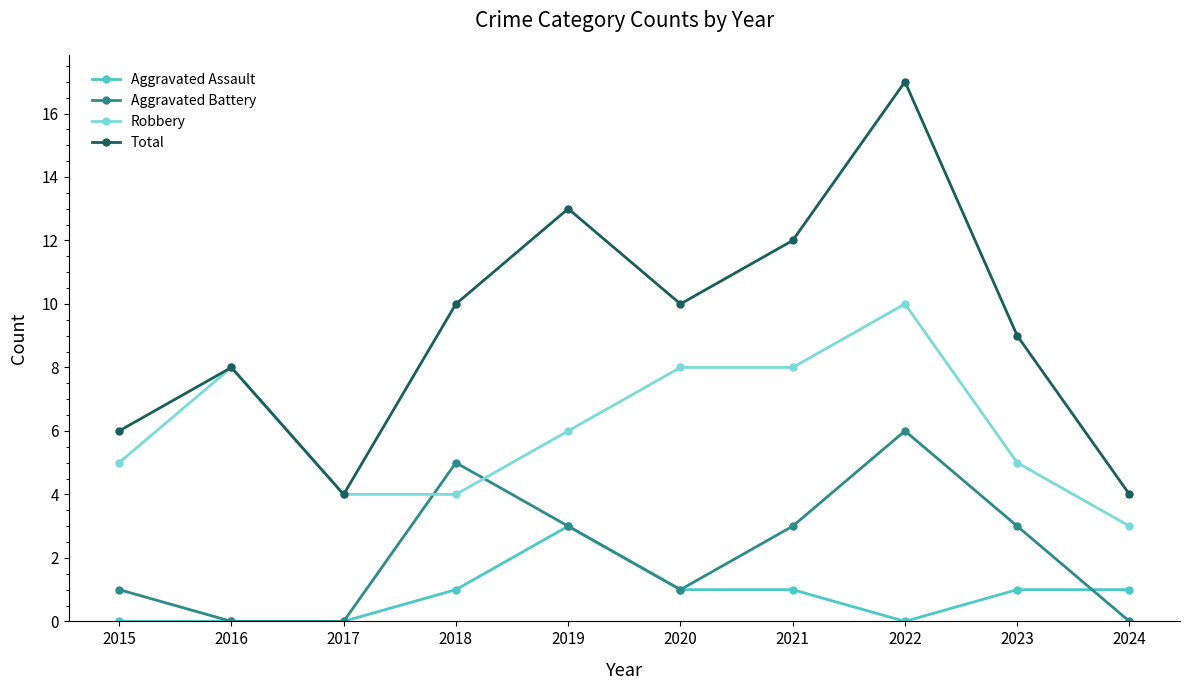

What is the value of the Robbery point at the 3rd from the left?

4